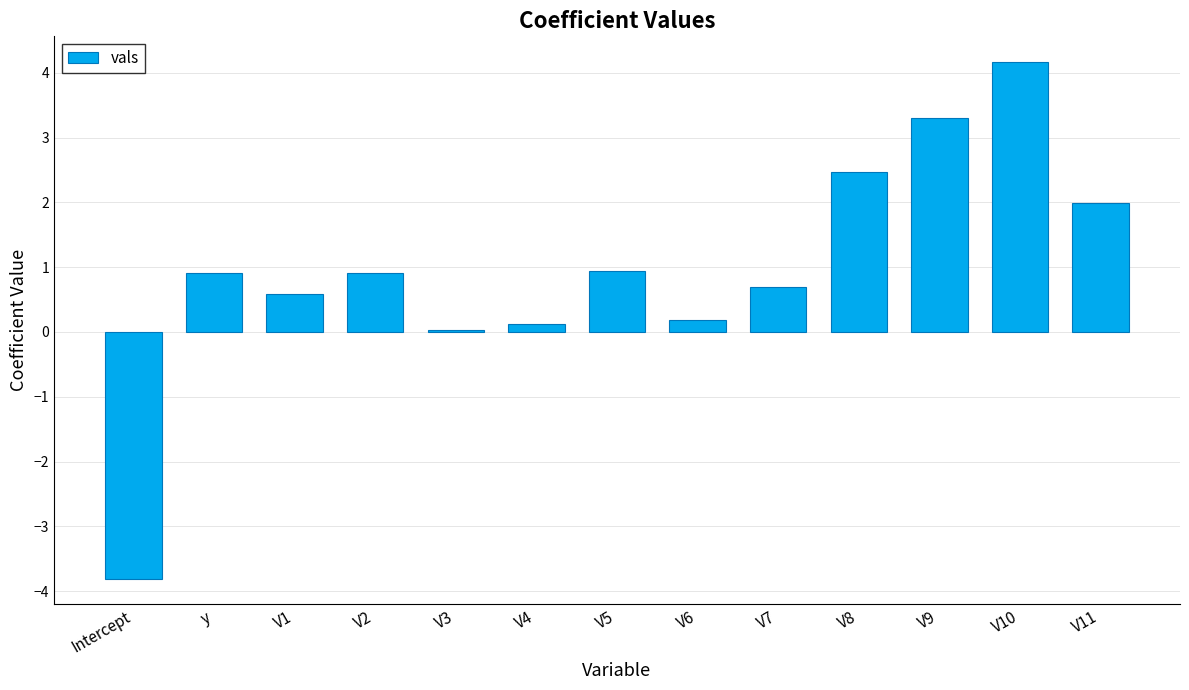

The value at V11 is 2.0. True or false?

True